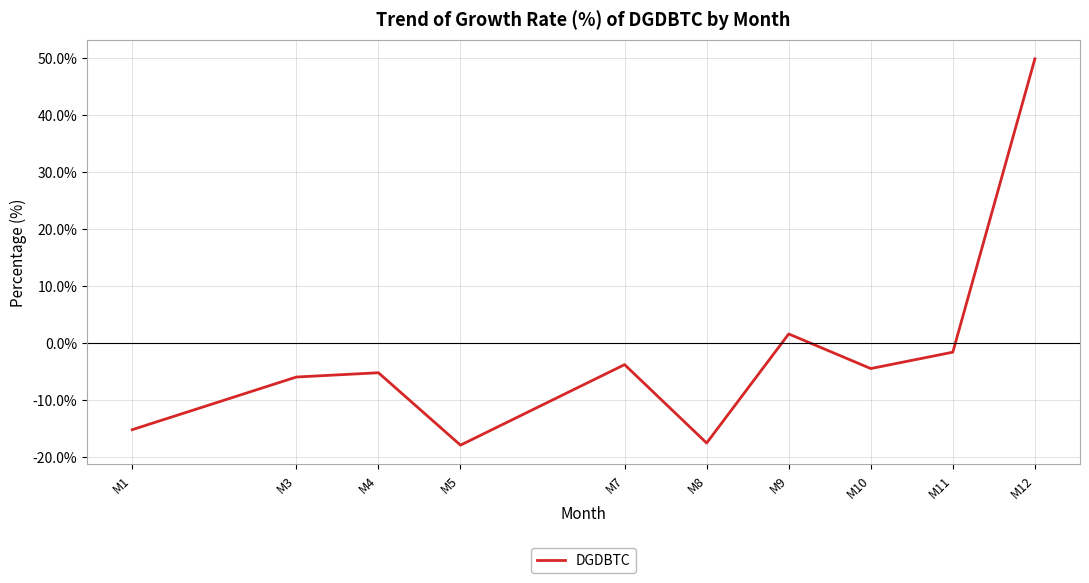

How many values are above zero?

2